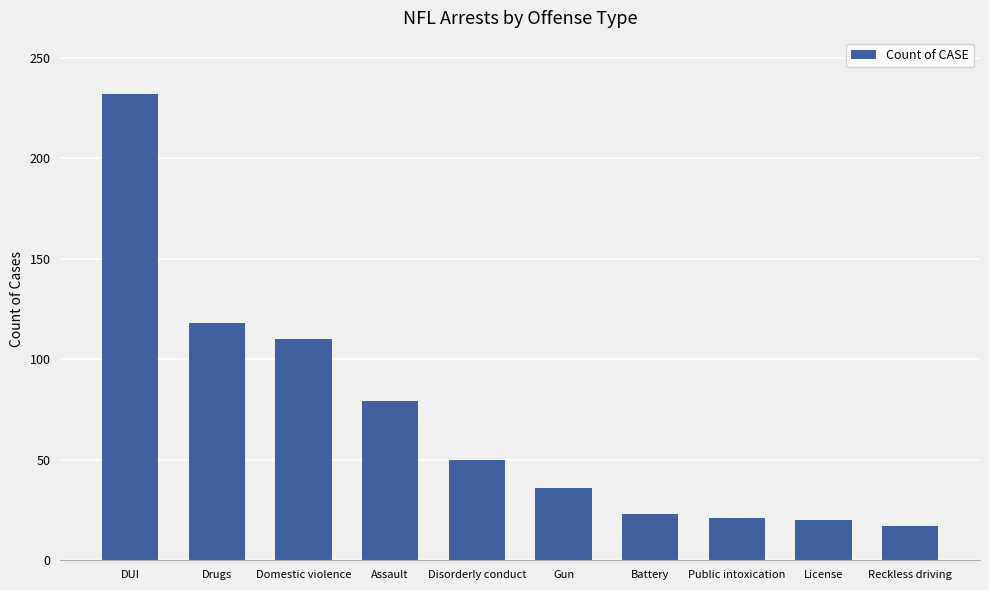

The value at Gun is 36. True or false?

True